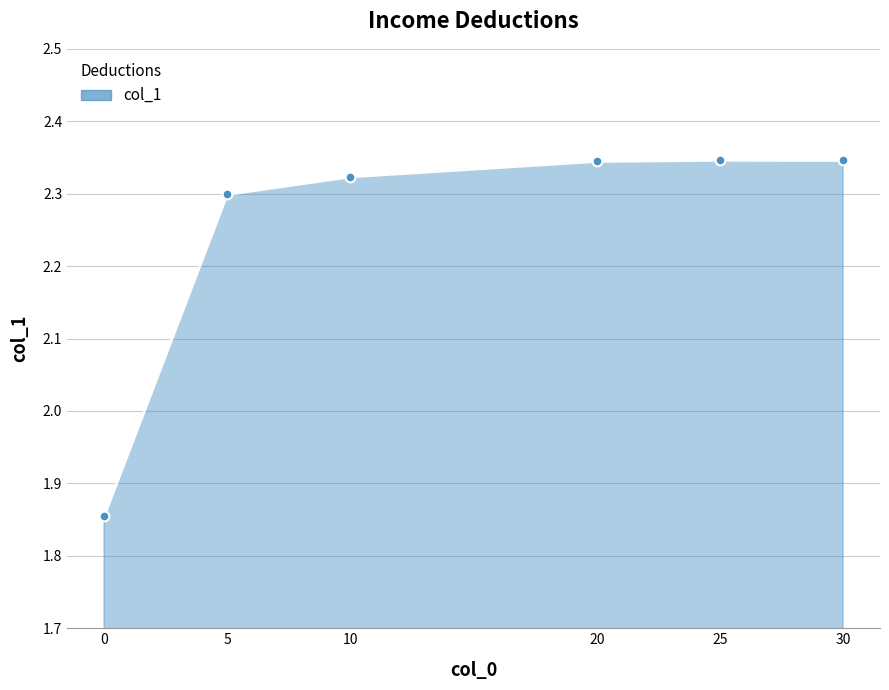

True or false: there are more than 0 points higher than both neighbors.

True